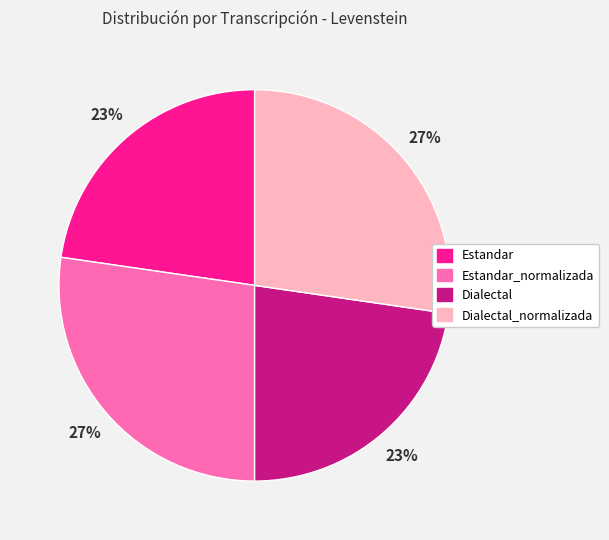

To the nearest percent, what portion does Estandar_normalizada represent?

27%